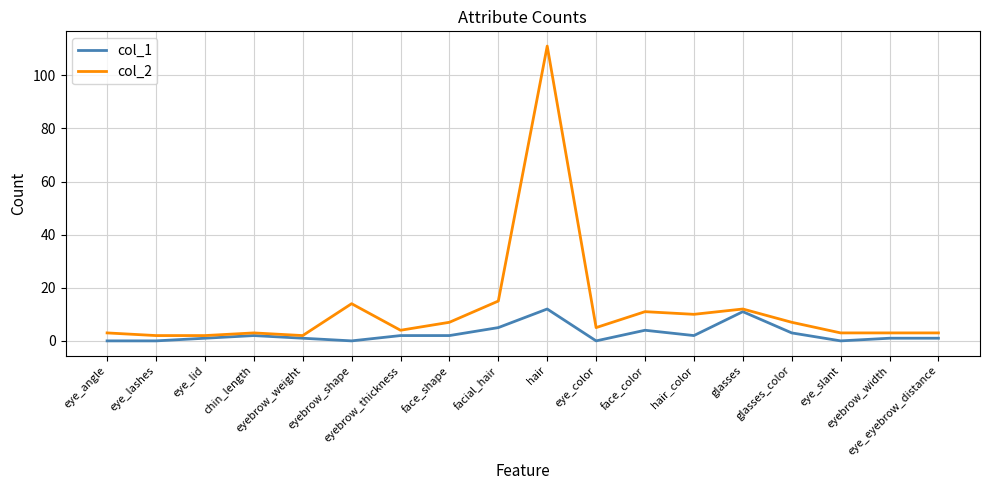

Which series has the largest total across all categories?

col_2